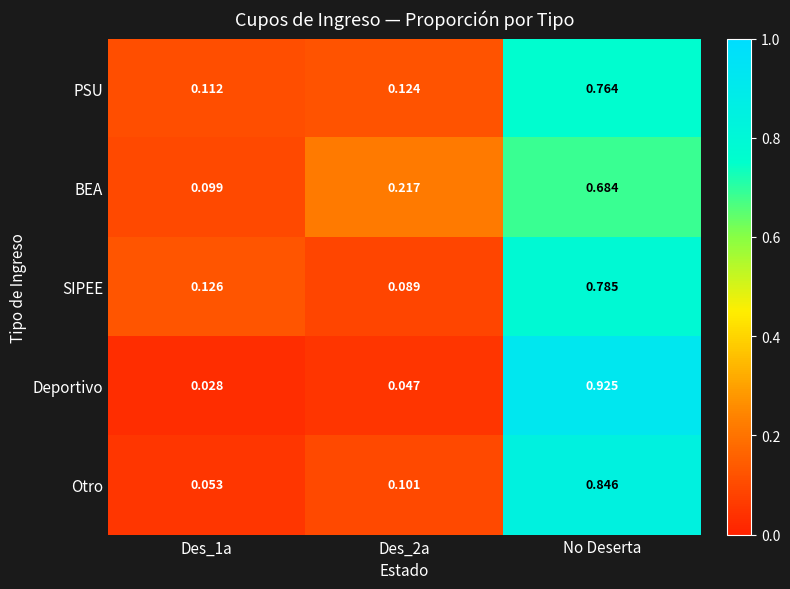

Which label corresponds to the largest value in the chart?

No Deserta